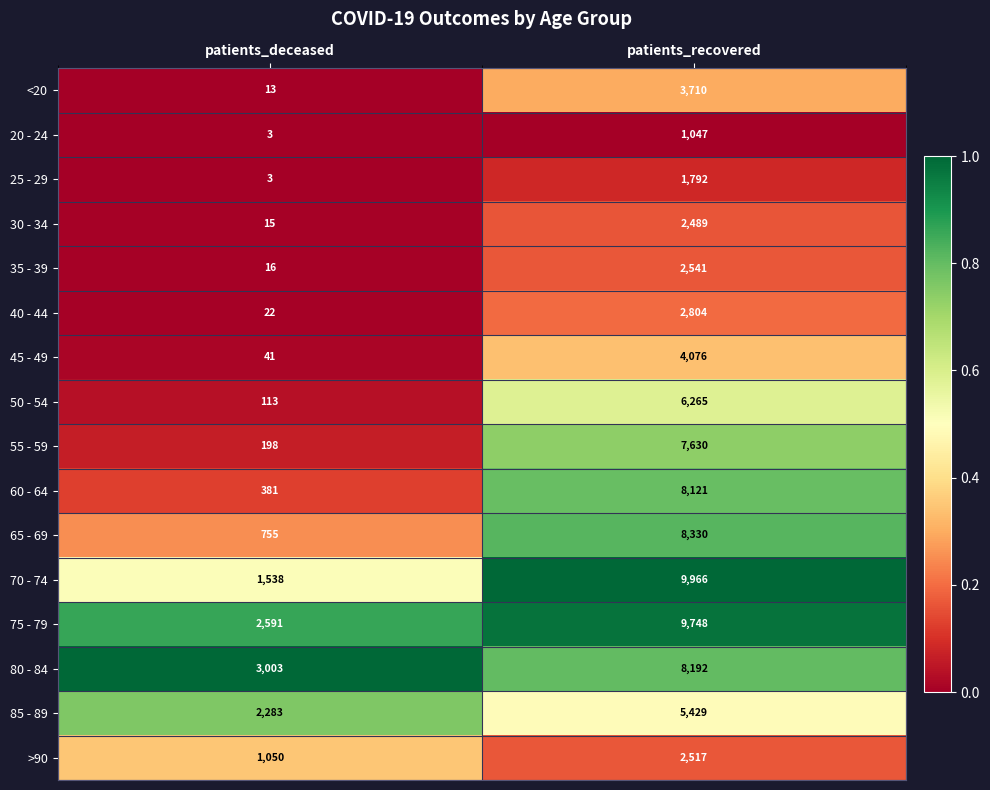

What is the total value across all series at patients_recovered?

84657